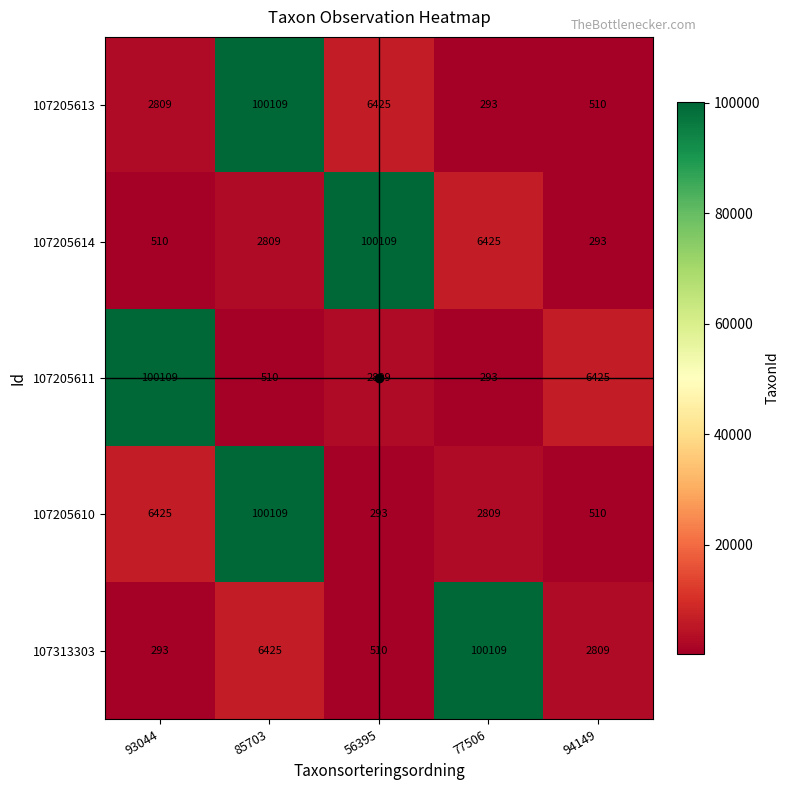

What value does the 107205610 series have at 56395?

293